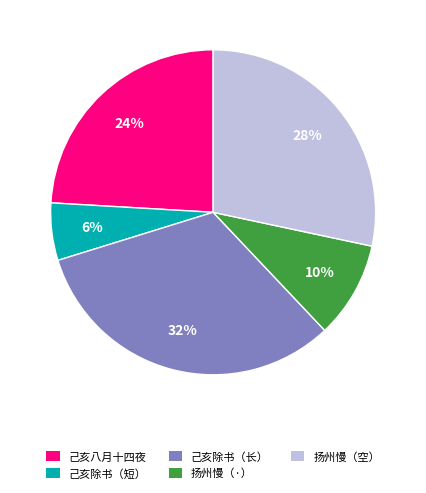

To the nearest percent, what is the average slice percentage?

20%